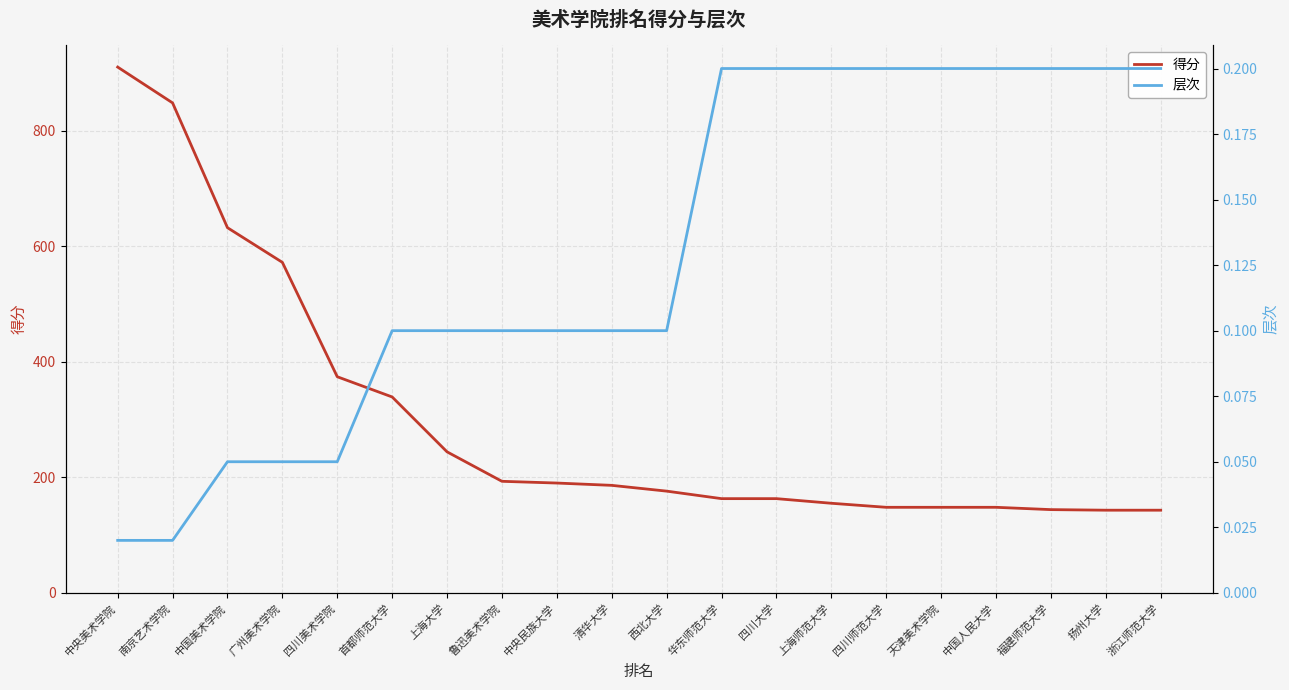

Count the number of categories in the chart.

20